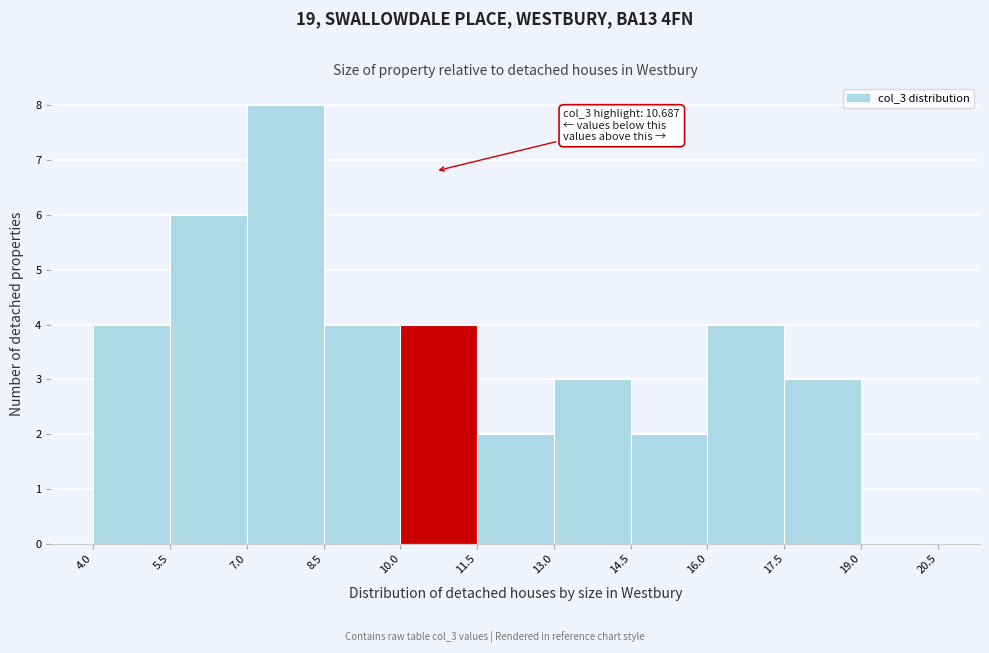

Which range on the x-axis has the tallest bar?

7.0 to 8.5